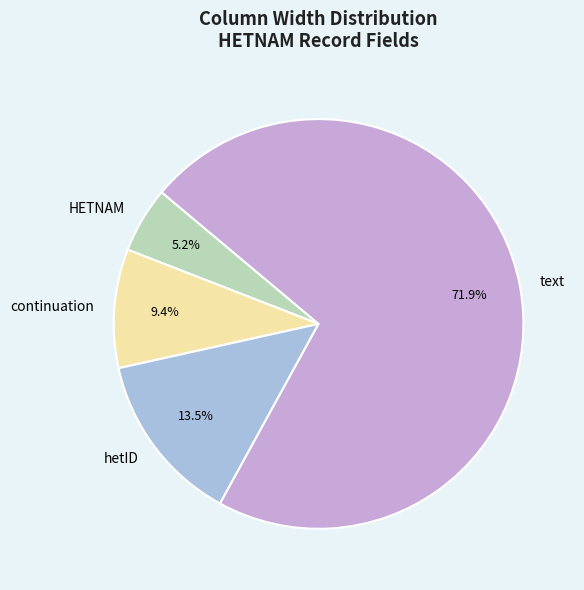

Rank the categories by value from lowest to highest.

HETNAM, continuation, hetID, text